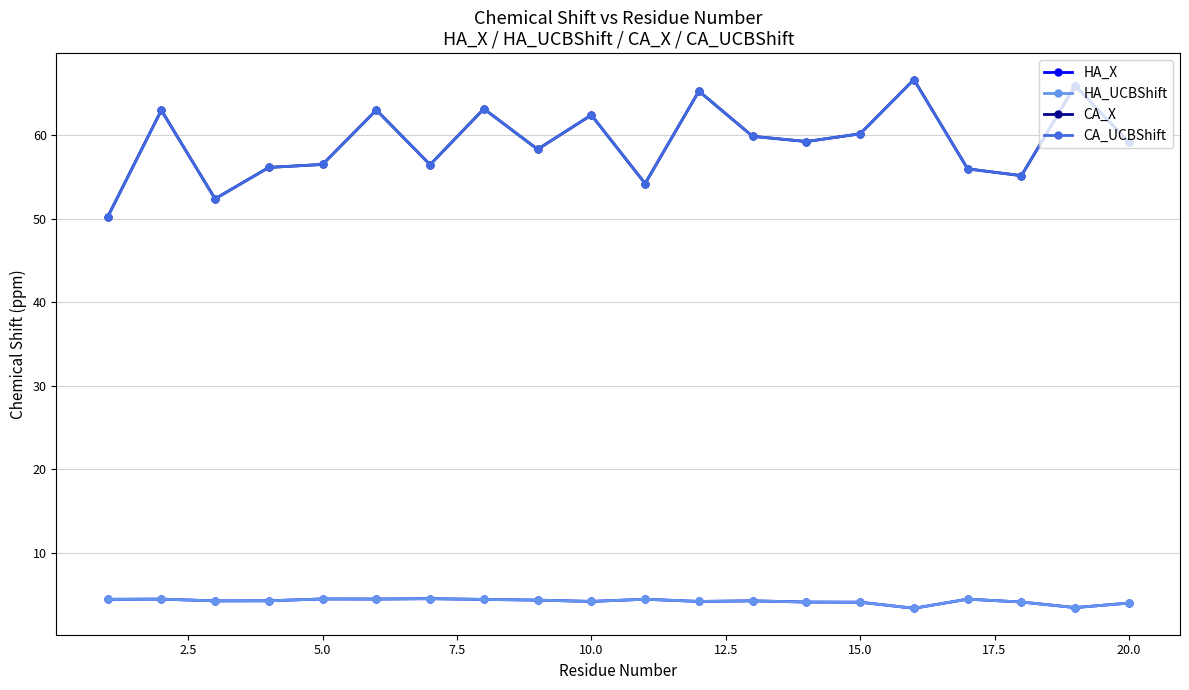

Does the chart have visible grid lines?

Yes